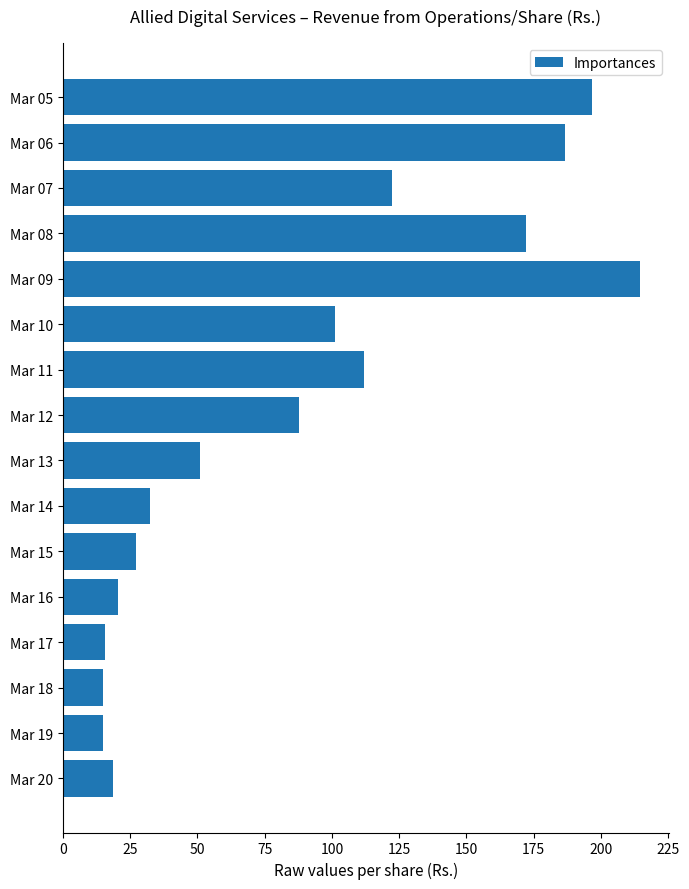

Does the chart contain any negative values?

No